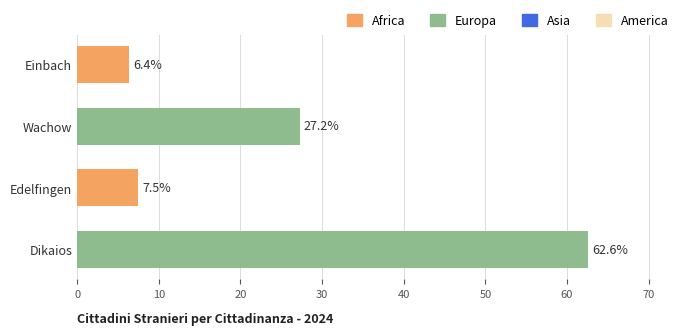

List the labels in order of value, largest first.

Dikaios, Wachow, Edelfingen, Einbach